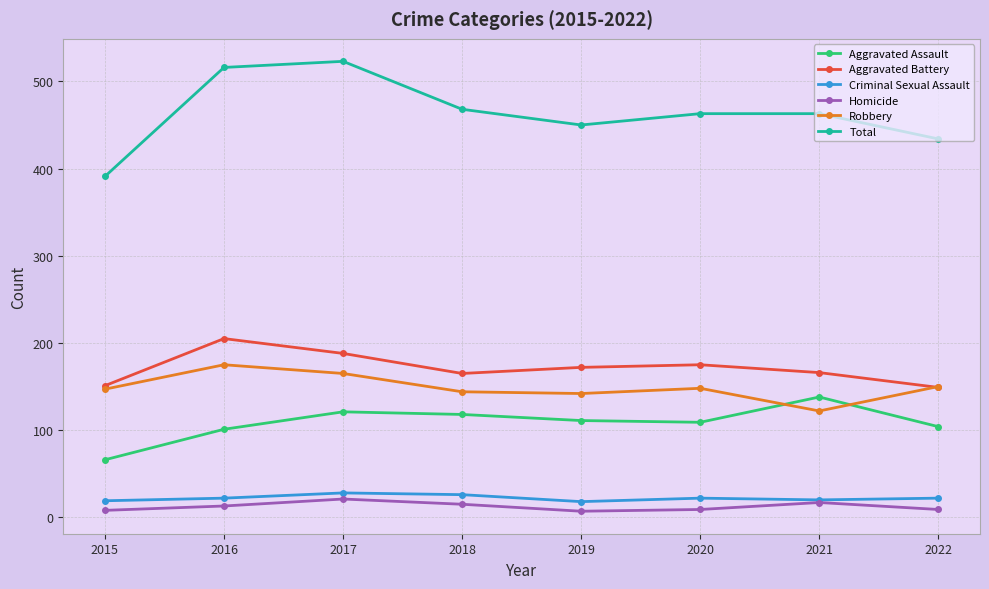

Which series changed the most between 2016 and 2019?

Total